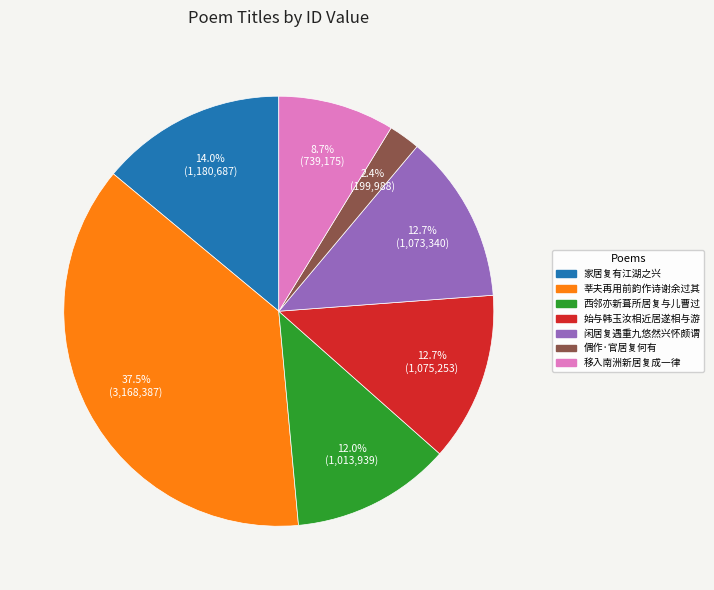

Count the number of slices in the pie.

7